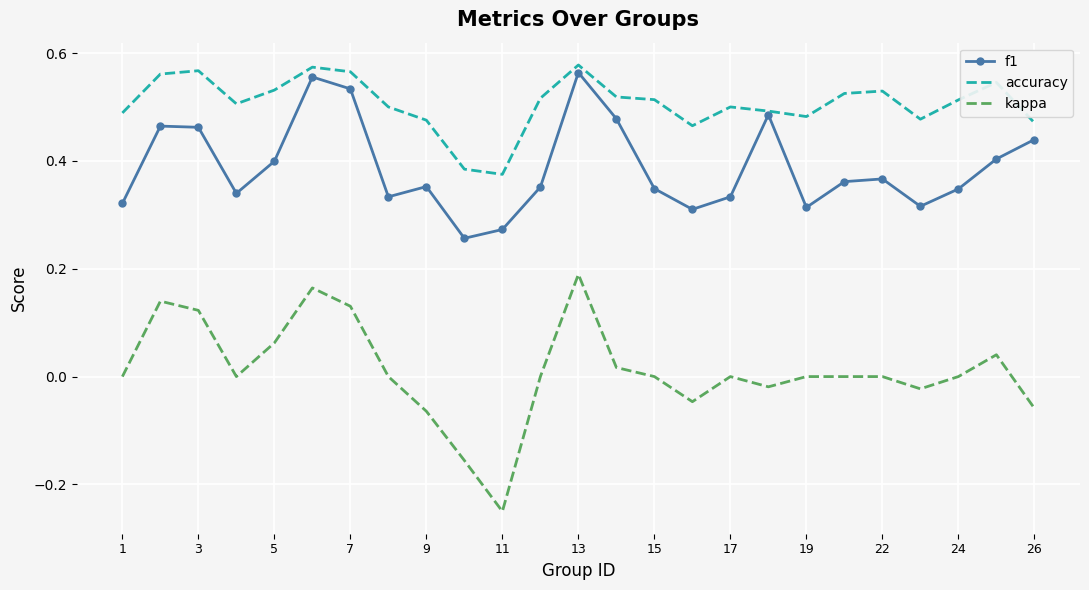

Rank the series by their maximum value, from highest to lowest.

accuracy, f1, kappa